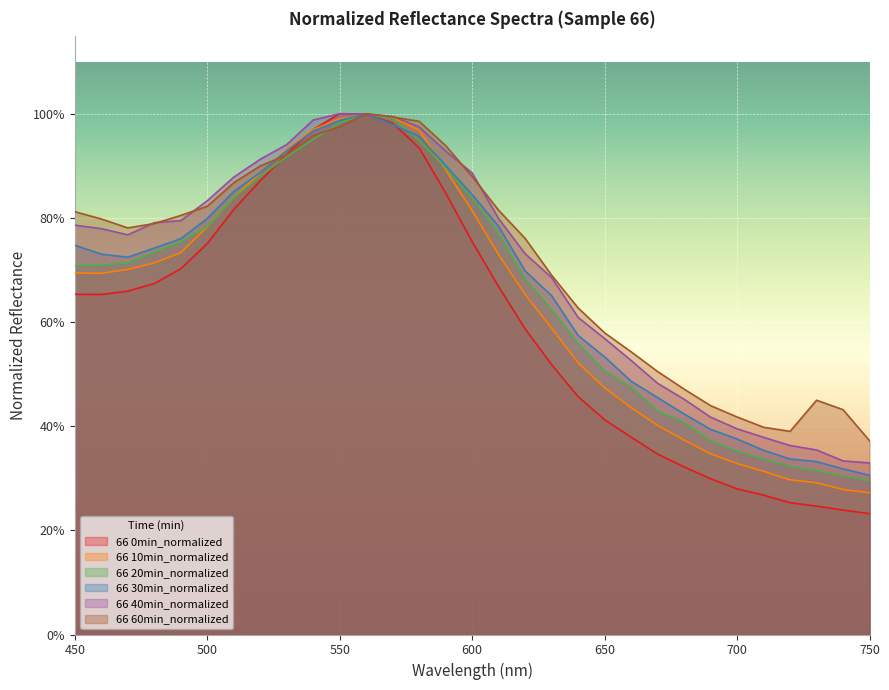

Reading left to right, what are all the values shown in this chart?

66 0min_normalized: 450=0.7	460=0.7	470=0.7	480=0.7	490=0.7	500=0.8	510=0.8	520=0.9	530=0.9	540=1.0	550=1.0	560=1.0	570=1.0	580=0.9	590=0.8	600=0.8	610=0.7	620=0.6	630=0.5	640=0.5	650=0.4	660=0.4	670=0.3	680=0.3	690=0.3	700=0.3	710=0.3	720=0.3	730=0.2	740=0.2	750=0.2
66 10min_normalized: 450=0.7	460=0.7	470=0.7	480=0.7	490=0.7	500=0.8	510=0.8	520=0.9	530=0.9	540=1.0	550=1.0	560=1.0	570=1.0	580=1.0	590=0.9	600=0.8	610=0.7	620=0.7	630=0.6	640=0.5	650=0.5	660=0.4	670=0.4	680=0.4	690=0.3	700=0.3	710=0.3	720=0.3	730=0.3	740=0.3	750=0.3
66 20min_normalized: 450=0.7	460=0.7	470=0.7	480=0.7	490=0.8	500=0.8	510=0.8	520=0.9	530=0.9	540=1.0	550=1.0	560=1.0	570=1.0	580=0.9	590=0.9	600=0.8	610=0.8	620=0.7	630=0.6	640=0.6	650=0.5	660=0.5	670=0.4	680=0.4	690=0.4	700=0.4	710=0.3	720=0.3	730=0.3	740=0.3	750=0.3
66 30min_normalized: 450=0.7	460=0.7	470=0.7	480=0.7	490=0.8	500=0.8	510=0.9	520=0.9	530=0.9	540=1.0	550=1.0	560=1.0	570=1.0	580=1.0	590=0.9	600=0.8	610=0.8	620=0.7	630=0.7	640=0.6	650=0.5	660=0.5	670=0.5	680=0.4	690=0.4	700=0.4	710=0.4	720=0.3	730=0.3	740=0.3	750=0.3
66 40min_normalized: 450=0.8	460=0.8	470=0.8	480=0.8	490=0.8	500=0.8	510=0.9	520=0.9	530=0.9	540=1.0	550=1.0	560=1.0	570=1.0	580=1.0	590=0.9	600=0.9	610=0.8	620=0.7	630=0.7	640=0.6	650=0.6	660=0.5	670=0.5	680=0.5	690=0.4	700=0.4	710=0.4	720=0.4	730=0.4	740=0.3	750=0.3
66 60min_normalized: 450=0.8	460=0.8	470=0.8	480=0.8	490=0.8	500=0.8	510=0.9	520=0.9	530=0.9	540=1.0	550=1.0	560=1.0	570=1.0	580=1.0	590=0.9	600=0.9	610=0.8	620=0.8	630=0.7	640=0.6	650=0.6	660=0.5	670=0.5	680=0.5	690=0.4	700=0.4	710=0.4	720=0.4	730=0.4	740=0.4	750=0.4